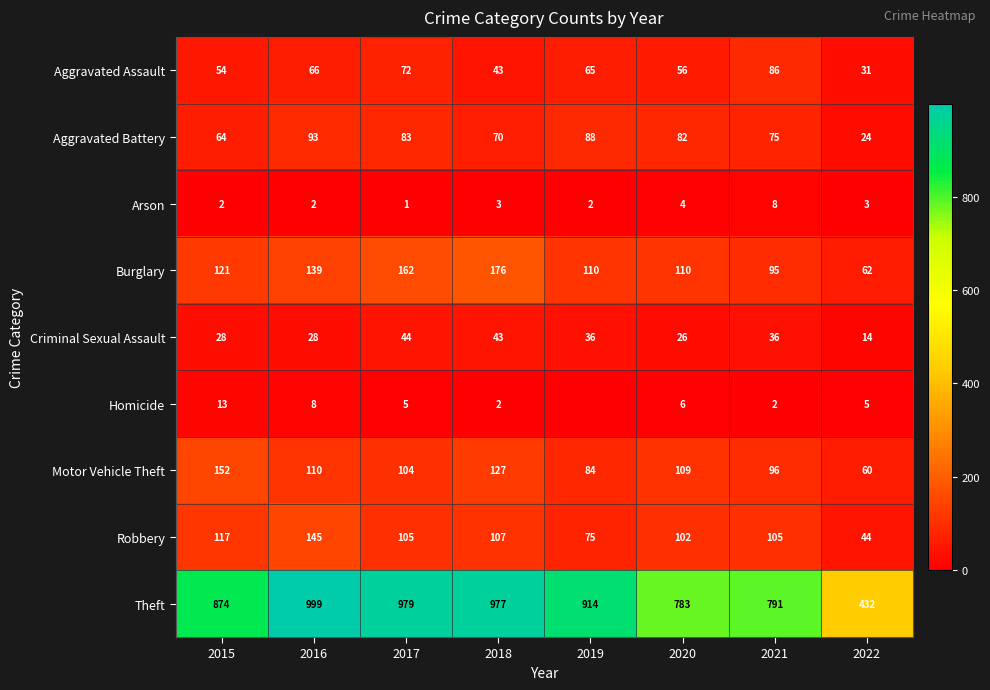

At how many categories does at least one series exceed 78?

8